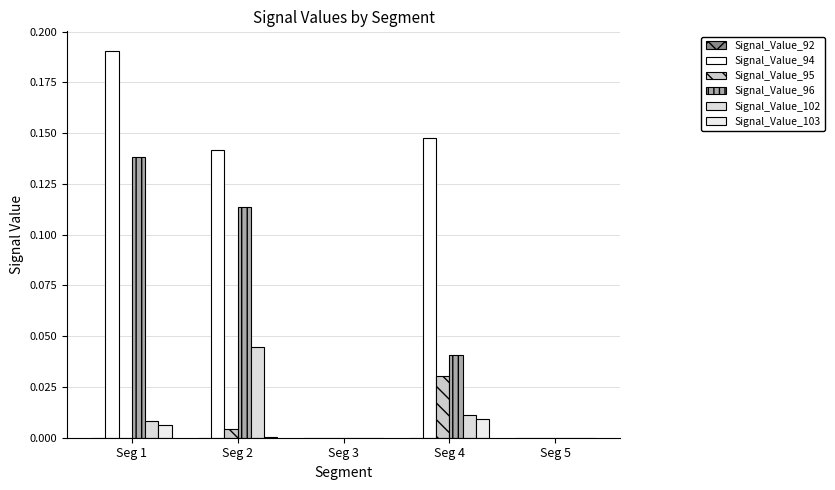

Rank the series at Seg 3 from lowest to highest value.

Signal_Value_92, Signal_Value_94, Signal_Value_95, Signal_Value_96, Signal_Value_102, Signal_Value_103